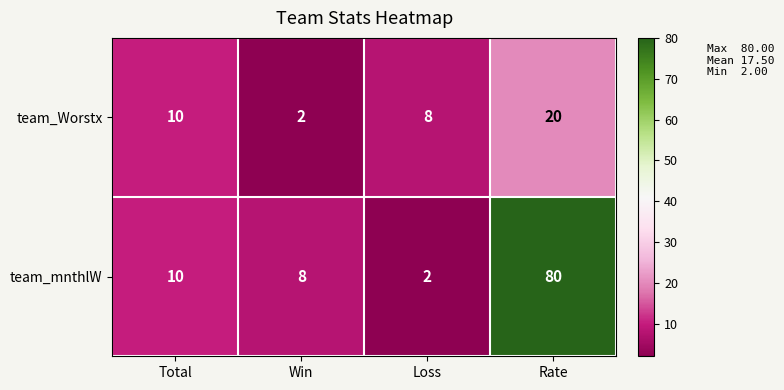

What is the average value of the team_mnthlW series?

25